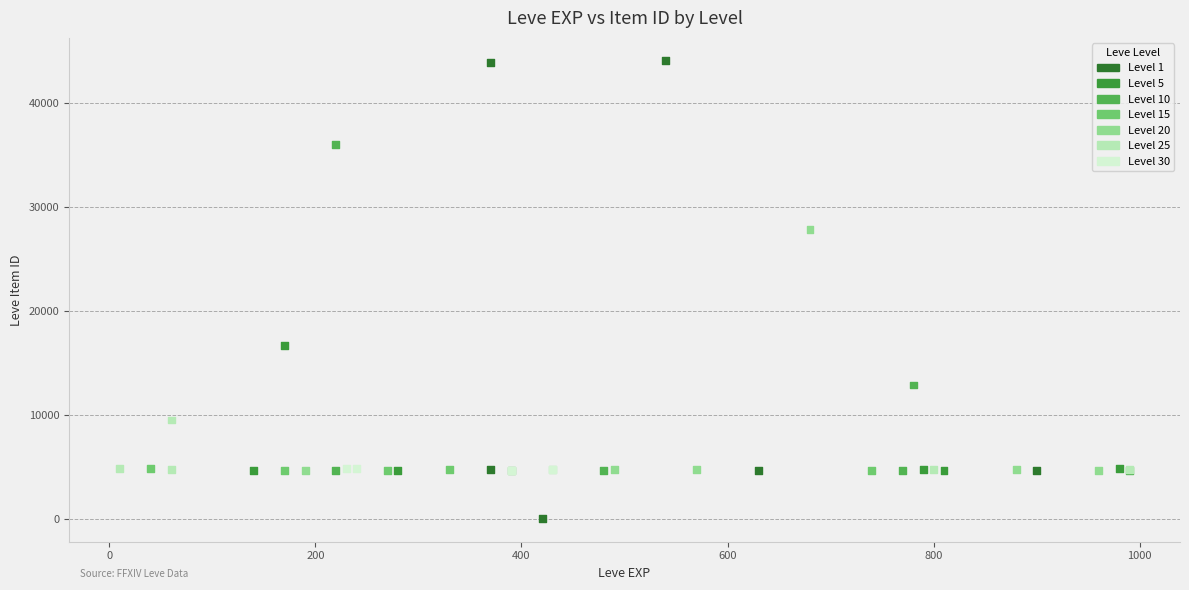

What Y value in the scatter plot is closest to 22050?

16734